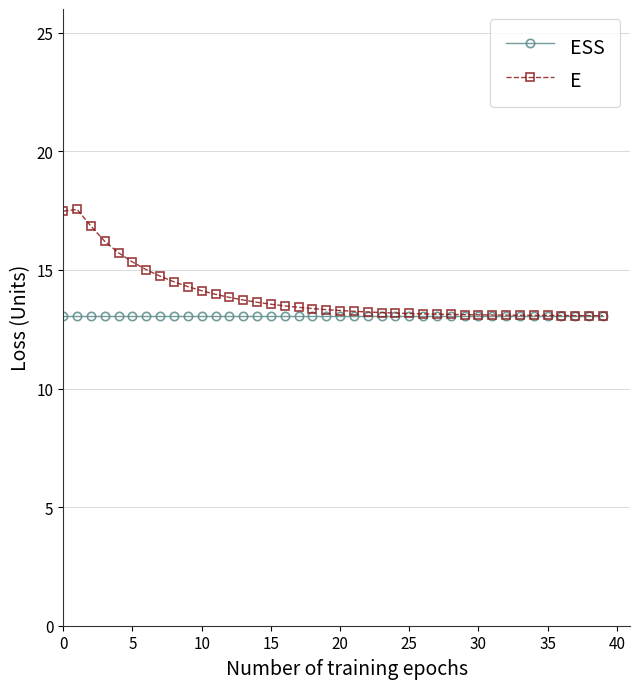

What is the average value of the E series?

13.9